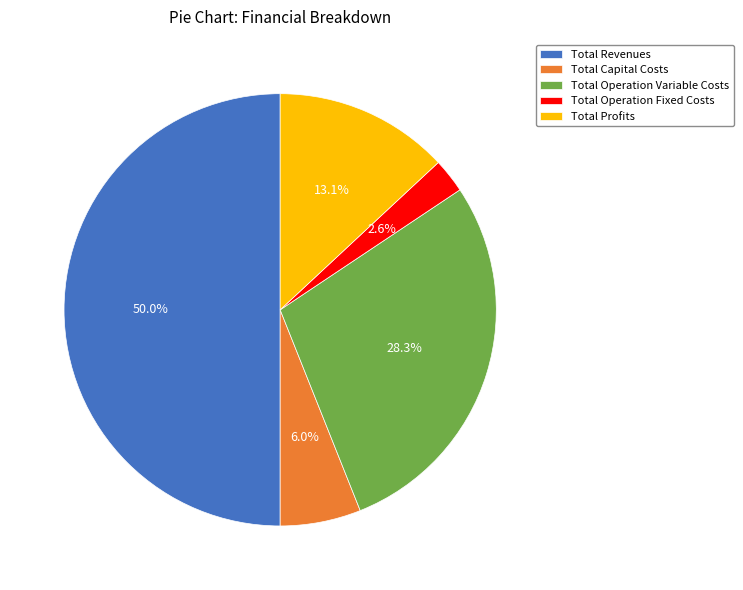

To the nearest percent, what is the difference between the largest and smallest slice percentages?

47%